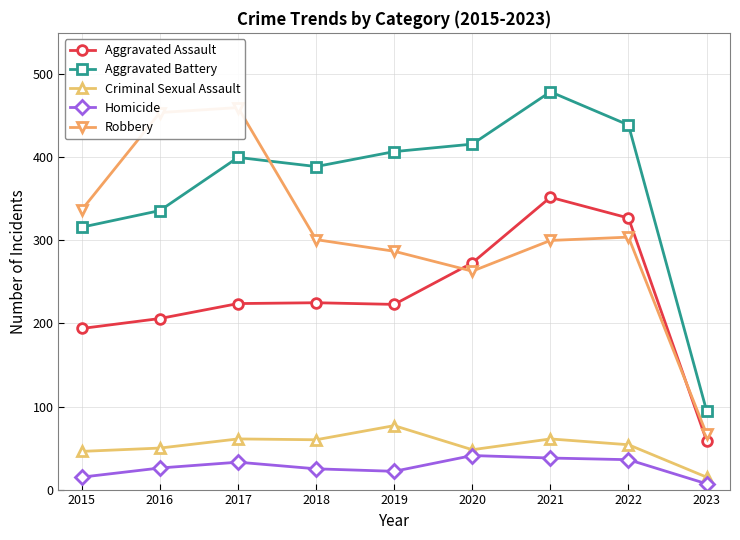

What are all the series names shown in the legend?

Aggravated Assault, Aggravated Battery, Criminal Sexual Assault, Homicide, Robbery